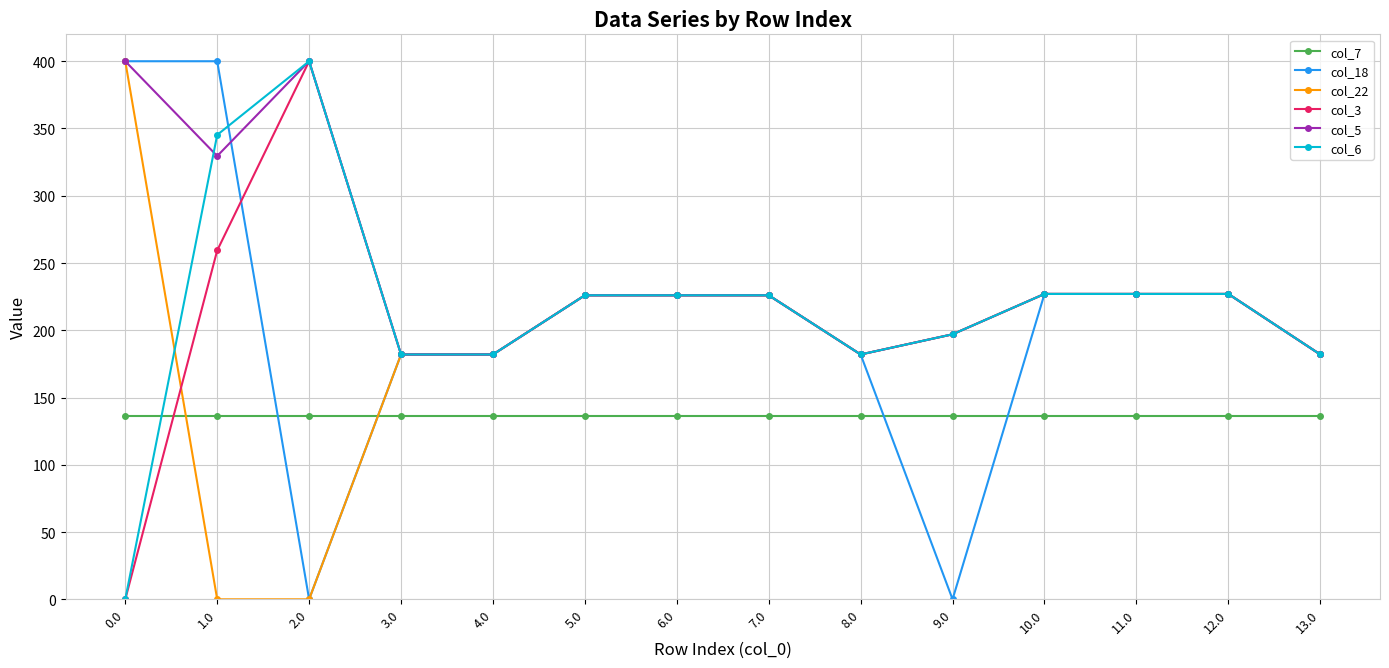

Is the value of col_3 at 6.0 greater than the value of col_6 at 3.0?

Yes